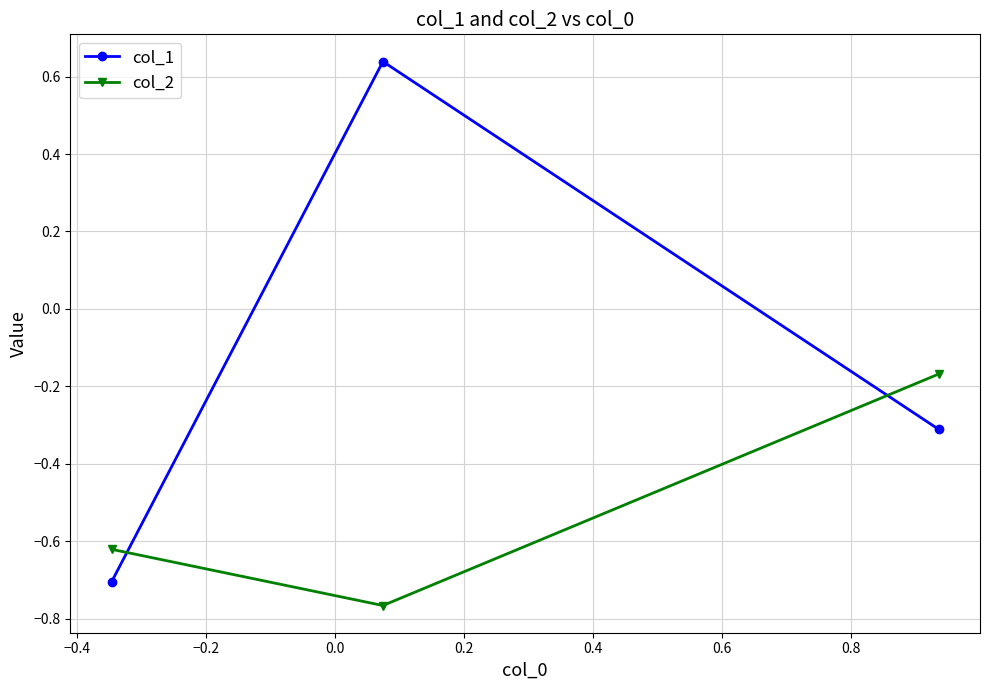

Which series has the largest range (max minus min)?

col_1